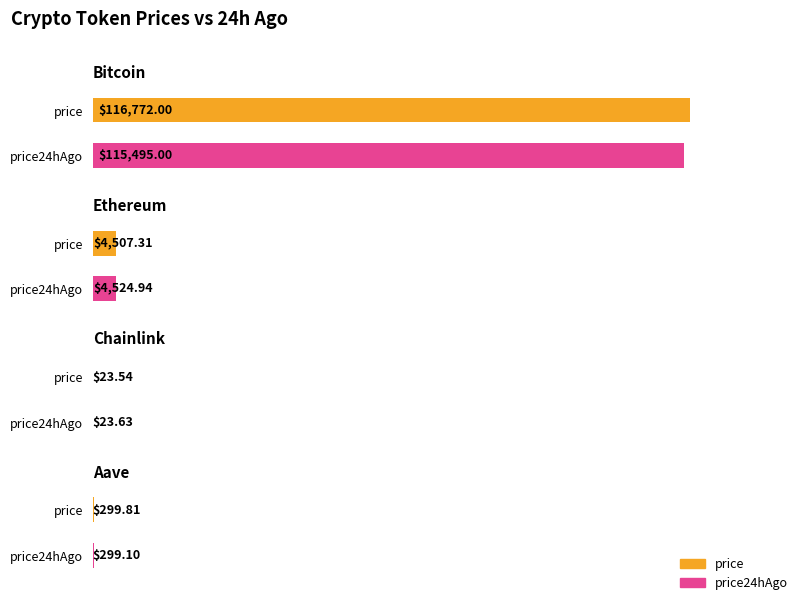

Which category has the highest value across all series?

Bitcoin